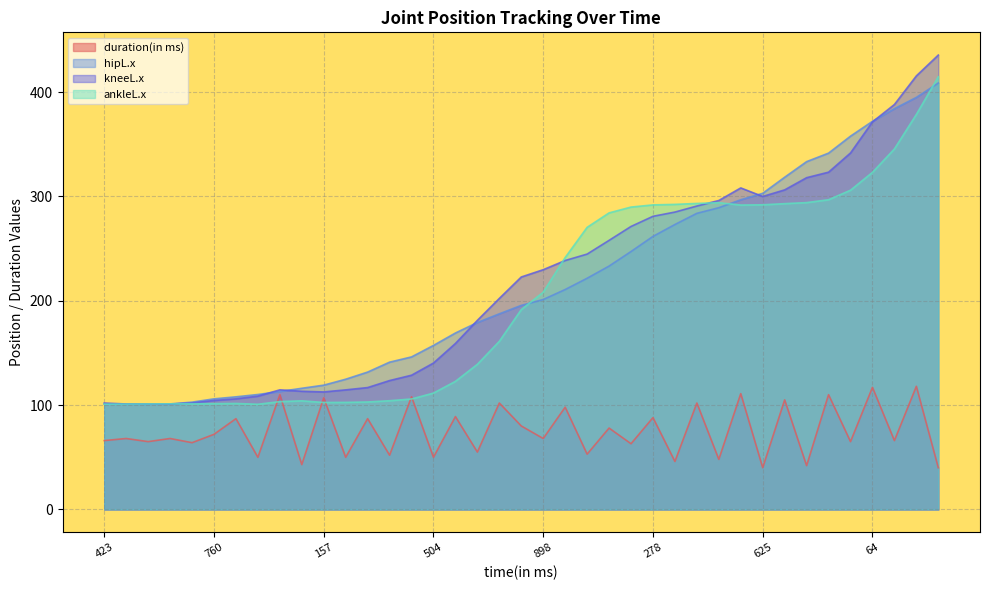

How many values in the hipL.x series exceed 195?

20